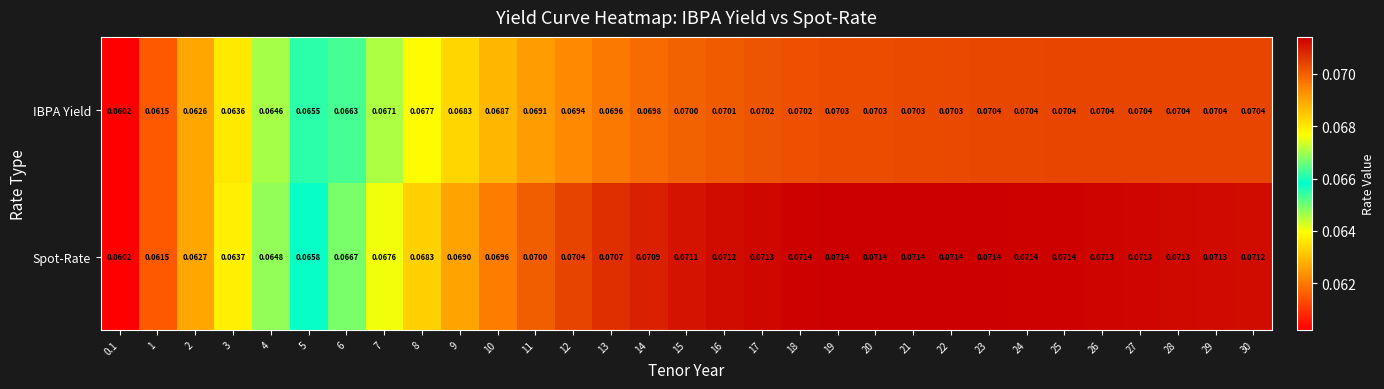

Between 4 and 14, which series saw the biggest shift?

Spot-Rate